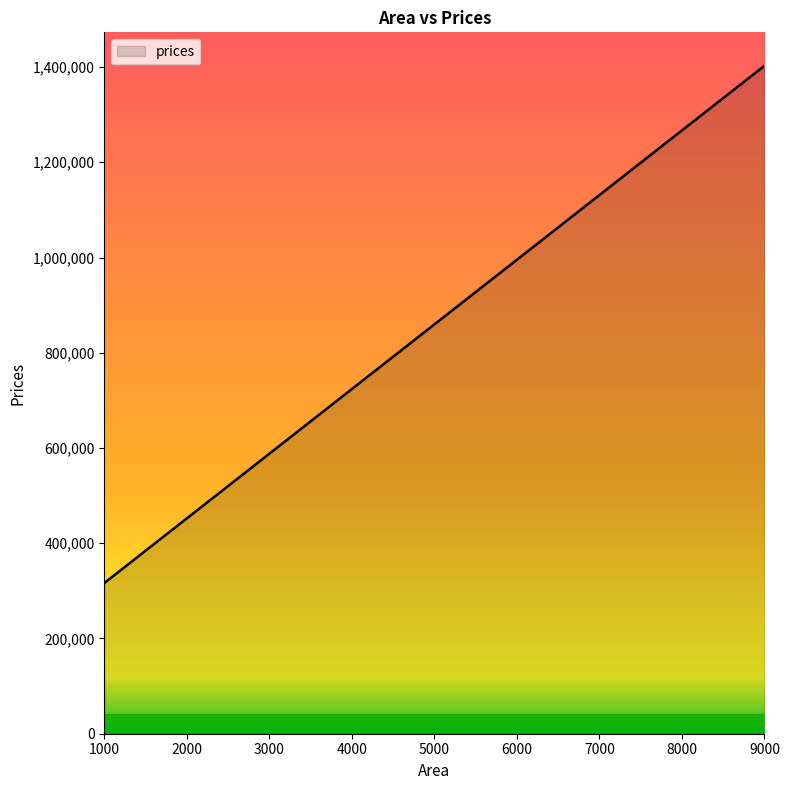

Read the value at 8600.

1348390.4